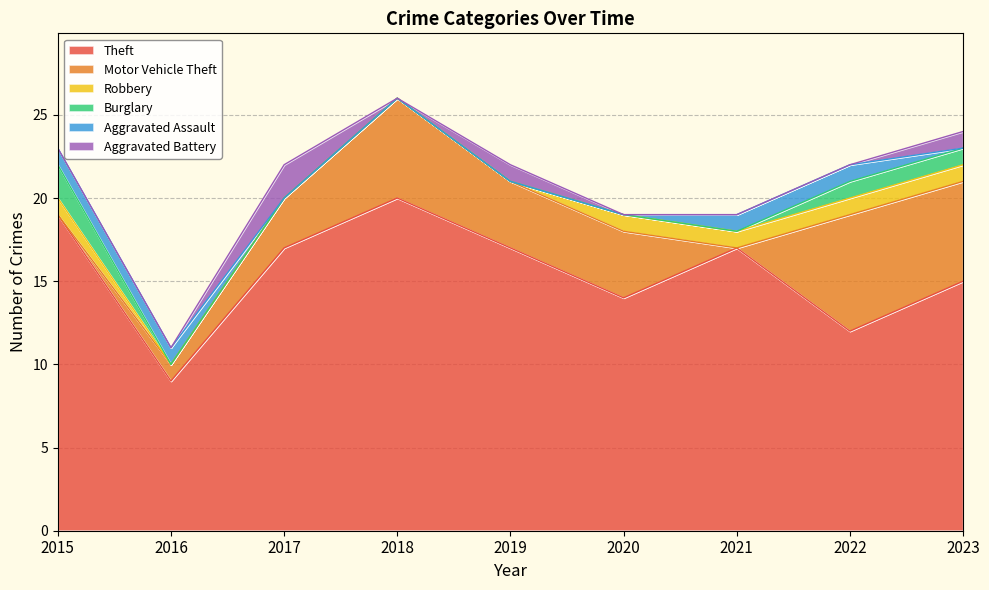

What is the spread (max minus min) of values at 2019?

17